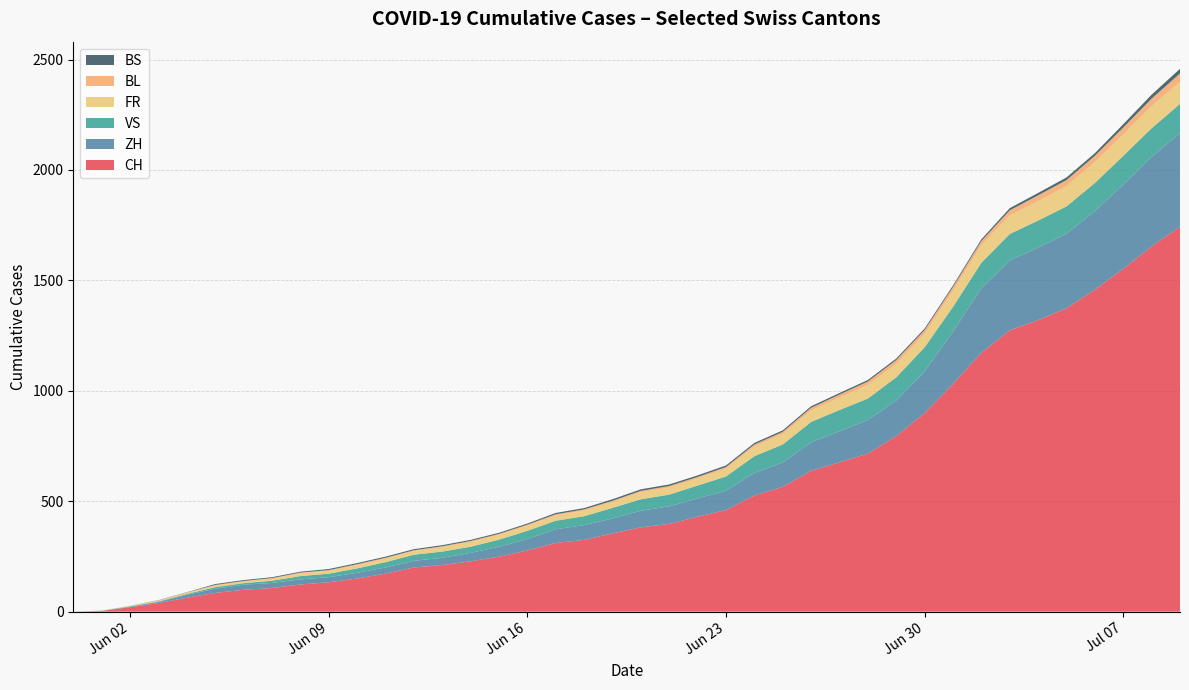

What is the maximum value for CH?

1743